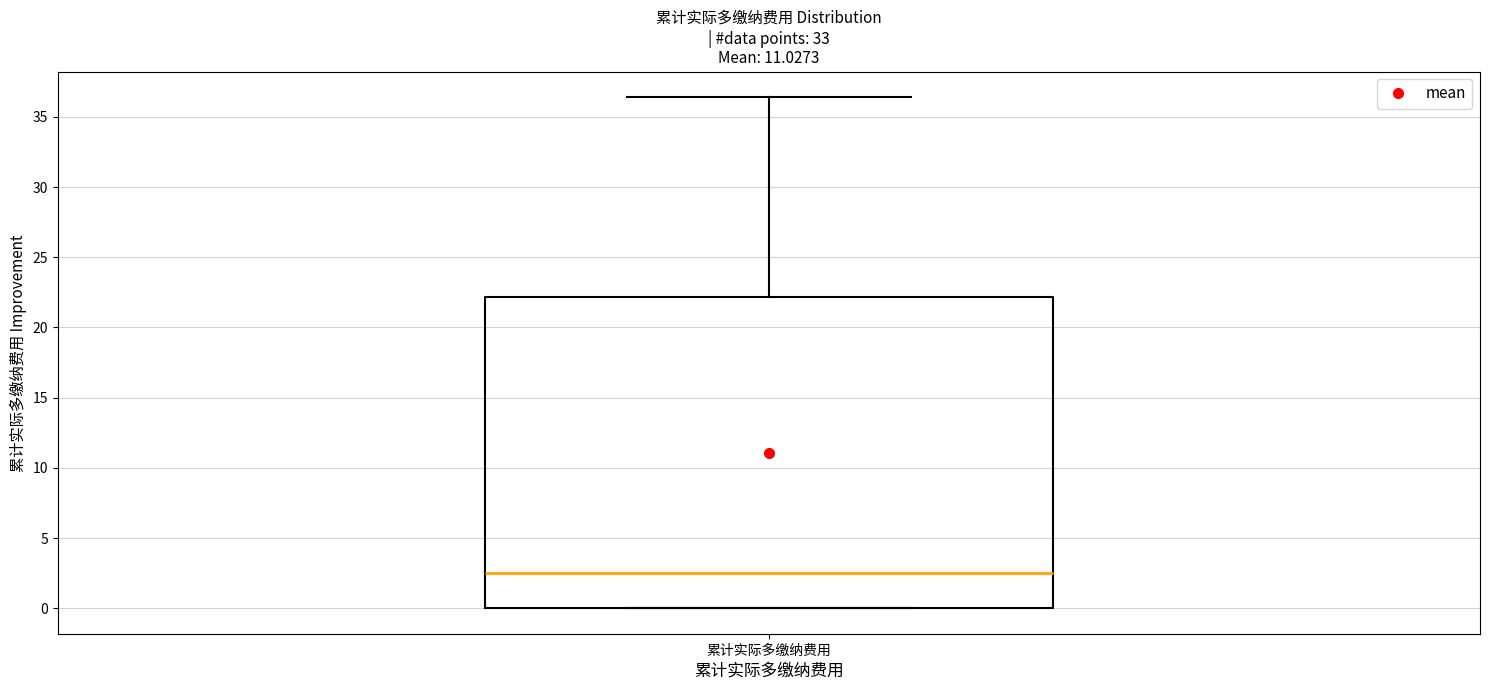

Read this box plot against the y-axis: the position of the median line, the range covered by the box, and the ends of both whiskers. The values are not printed on the chart, so give them approximately, as read against the axis.

median 2.5, box 0.0 to 22.0, whiskers 0.0 to 36.5